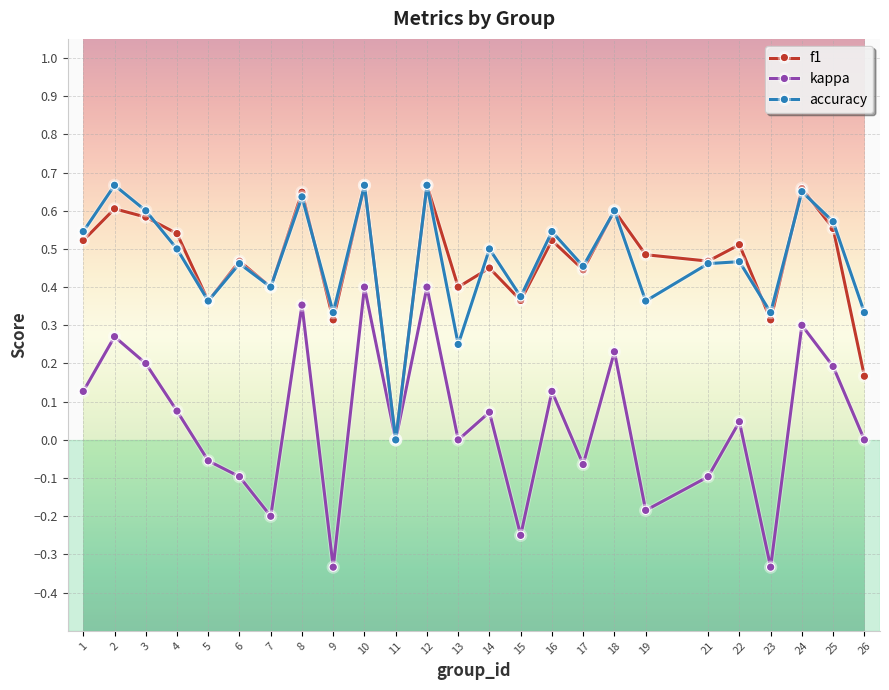

Which series has the widest spread of values?

kappa